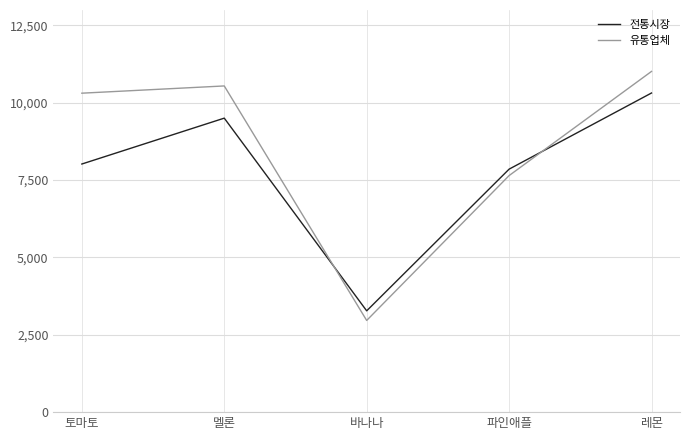

Does the chart display data point markers on the line(s)?

No